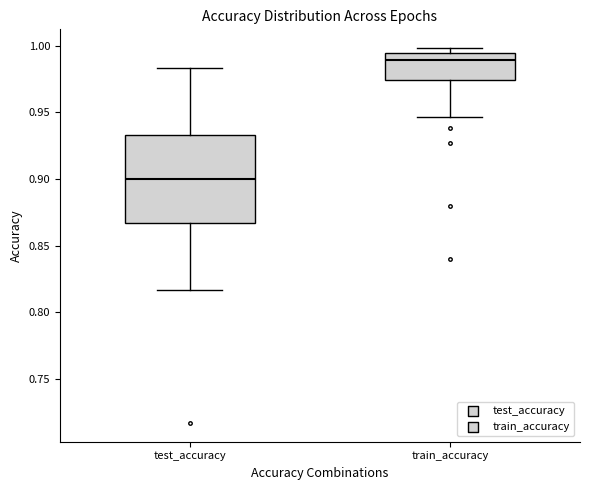

Which box is the tallest, from its lower edge to its upper edge?

test_accuracy